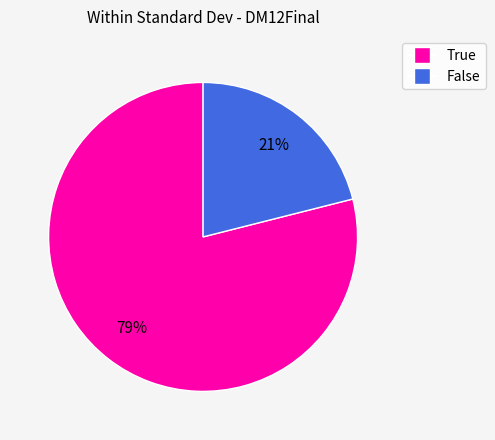

Between True and False, which is larger?

True